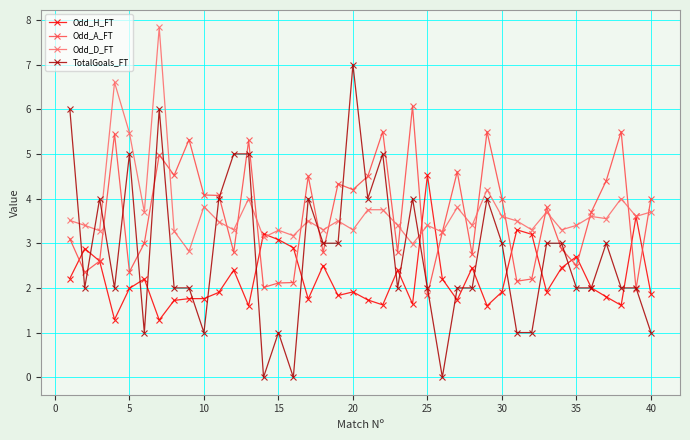

True or false: Odd_D_FT has more than 0 points higher than both neighbors.

True